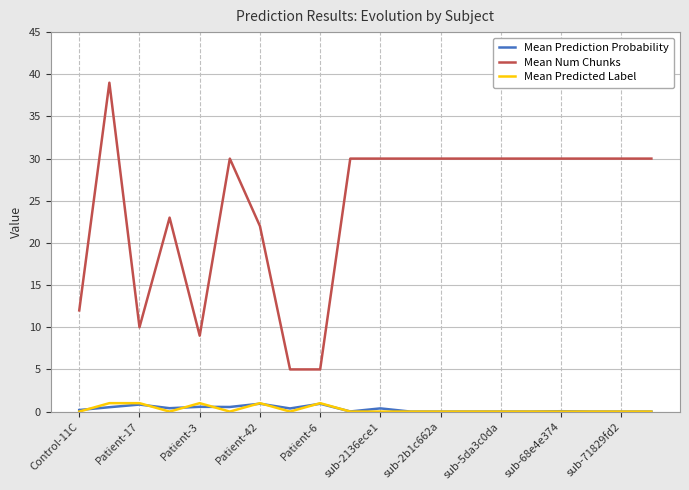

What is the greatest value displayed?

39.0